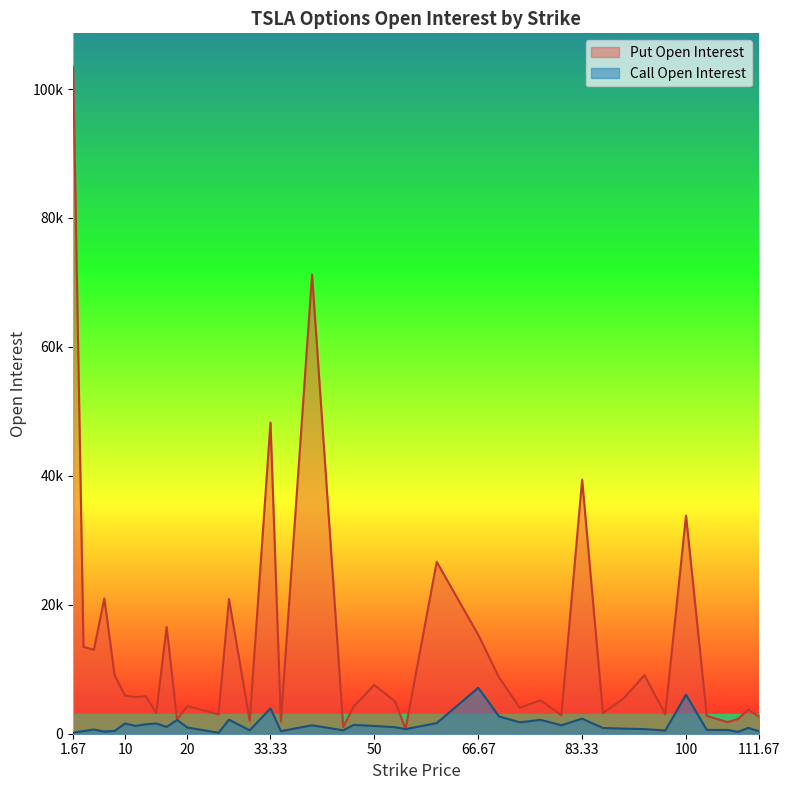

At which category is the sum across all series the highest?

1.67